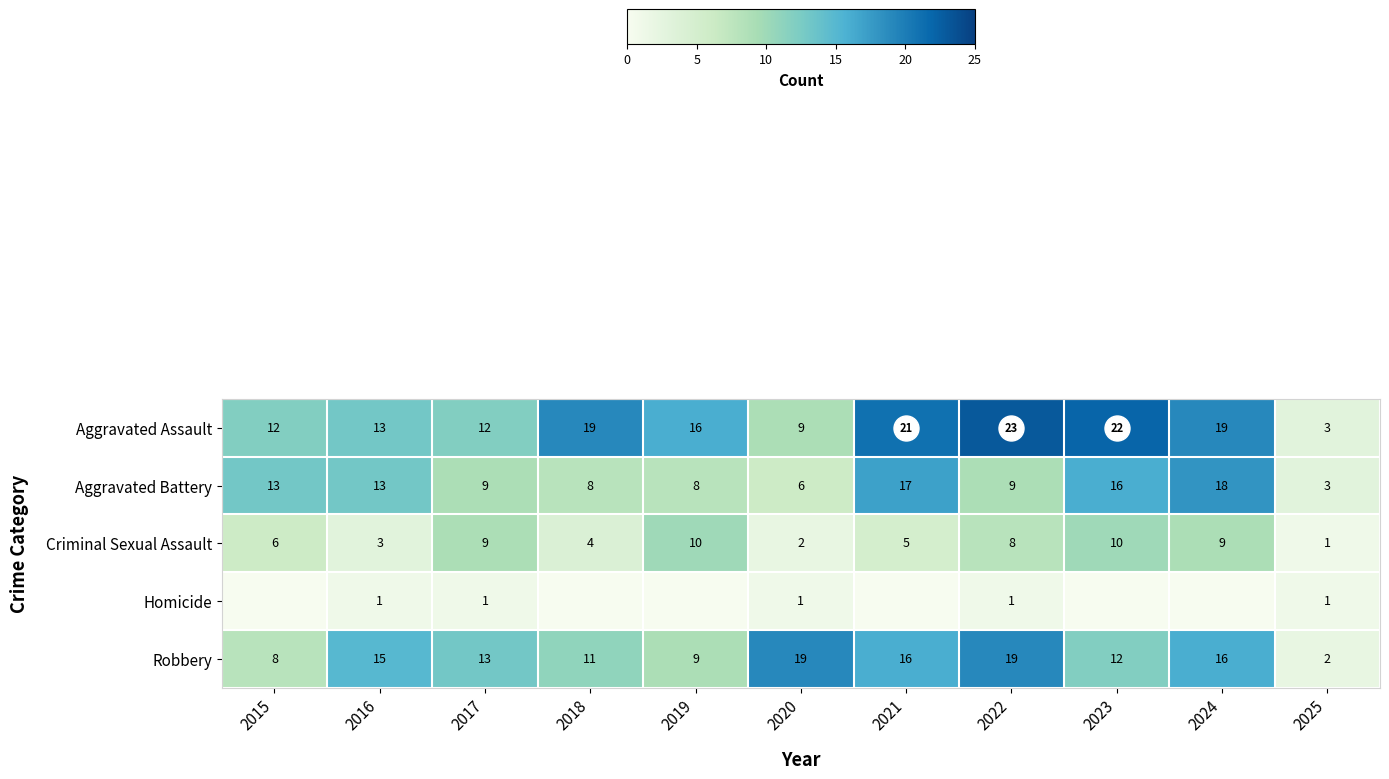

Rank the categories by row_0 value from highest to lowest.

2022, 2023, 2021, 2018, 2024, 2019, 2016, 2015, 2017, 2020, 2025